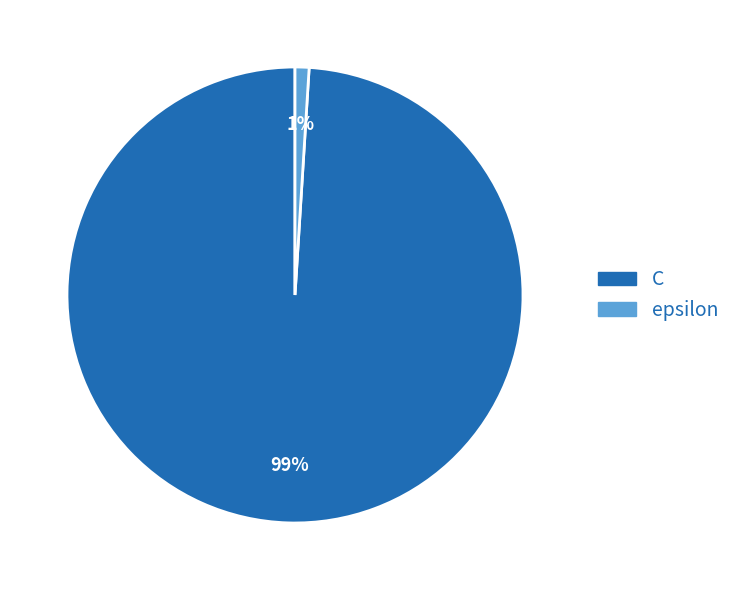

Does C account for over 50% of the chart?

Yes